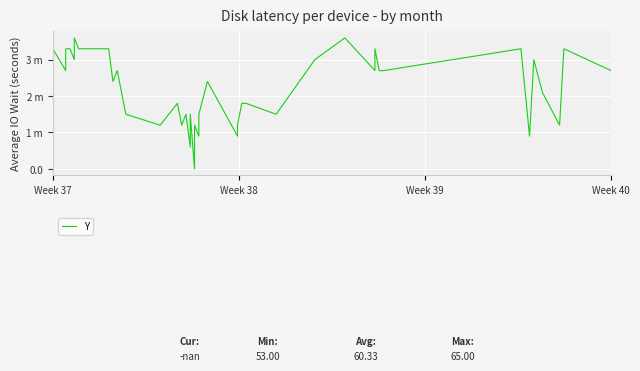

Reading left to right, list all the values displayed in this chart.

3.3	2.7	3.3	3.3	3.0	3.6	3.3	3.3	2.4	2.7	1.5	1.2	1.8	1.2	1.5	0.6	1.5	0.0	1.2	0.9	1.5	2.4	0.9	1.2	1.8	1.8	1.5	3.0	3.6	2.7	3.3	2.7	2.7	3.3	0.9	3.0	2.1	1.2	3.3	2.7